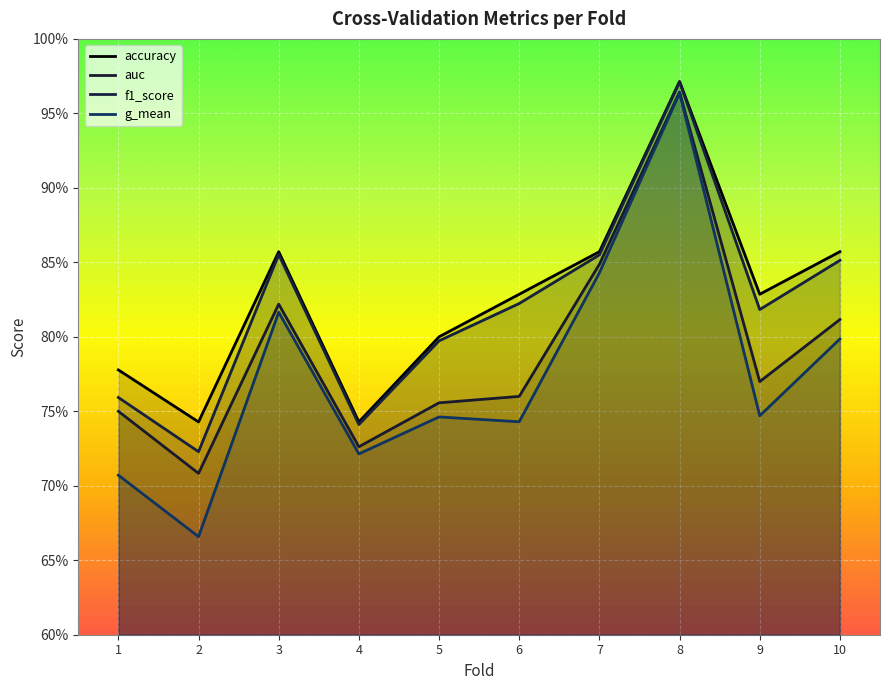

At which category is the sum across all series the highest?

8